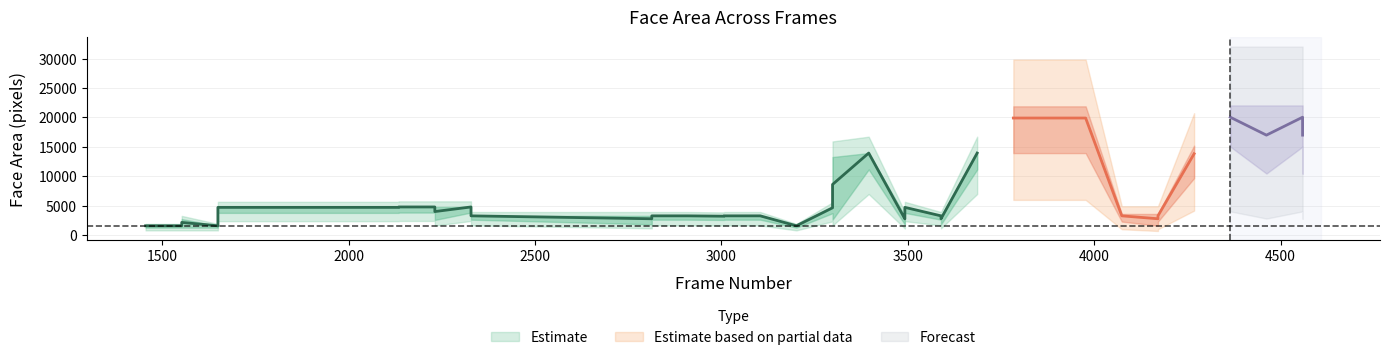

Which category has the lowest value in the face_area_low series?

1455